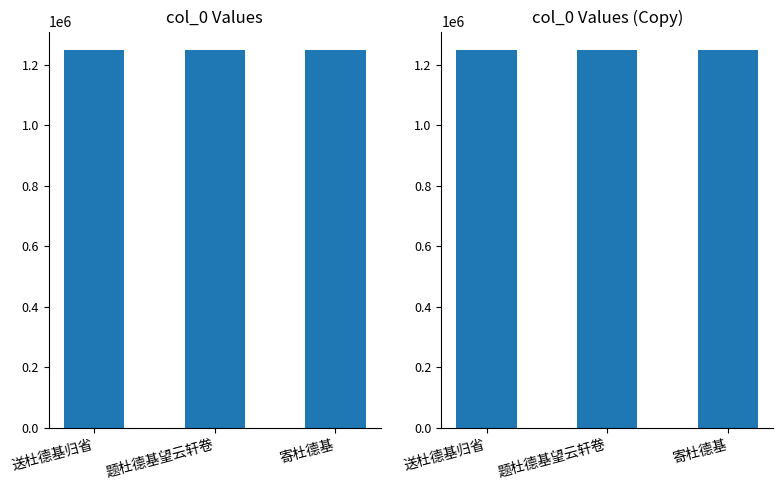

Which category has the lowest value across all series?

寄杜德基